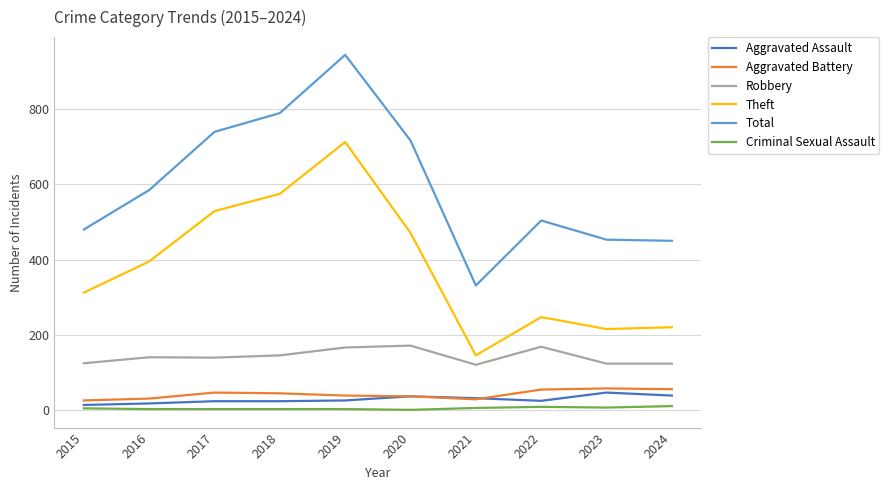

Is the value of Aggravated Battery at 2016 greater than the value of Criminal Sexual Assault at 2015?

Yes